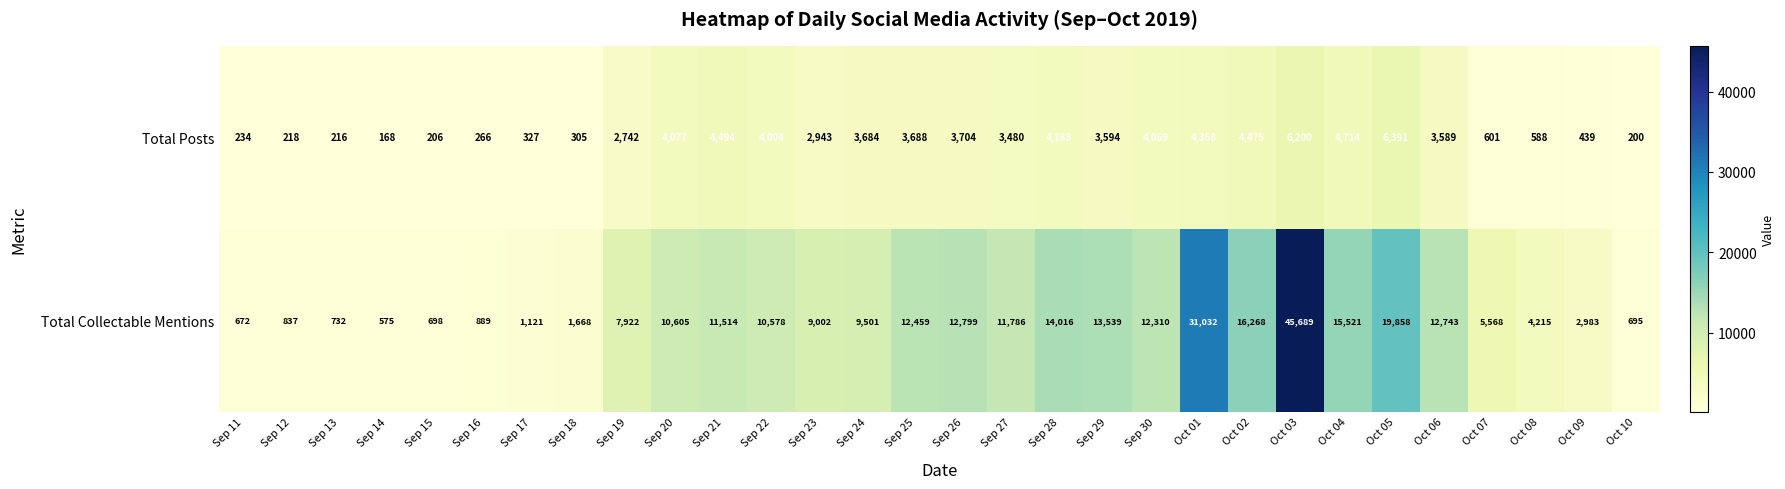

Which series has the widest spread of values?

Total Collectable Mentions